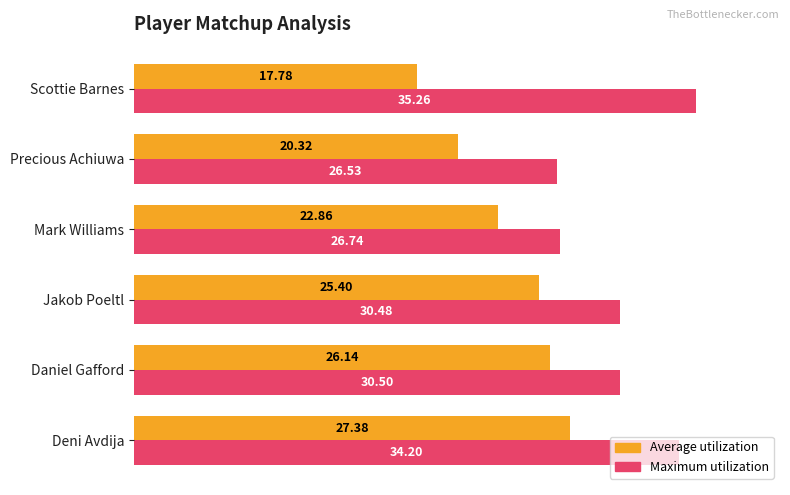

What is the difference between the Average utilization values at Mark Williams and Scottie Barnes?

5.1